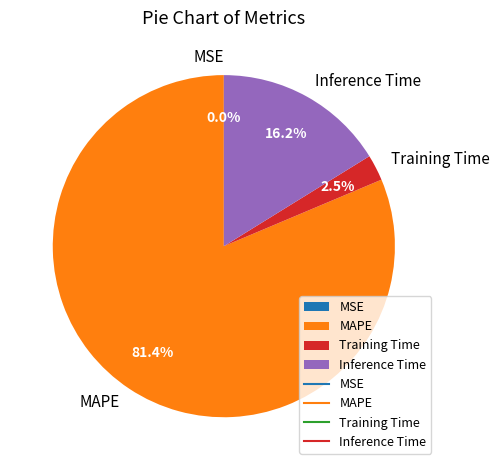

Which has a higher value, MAPE or Training Time?

MAPE